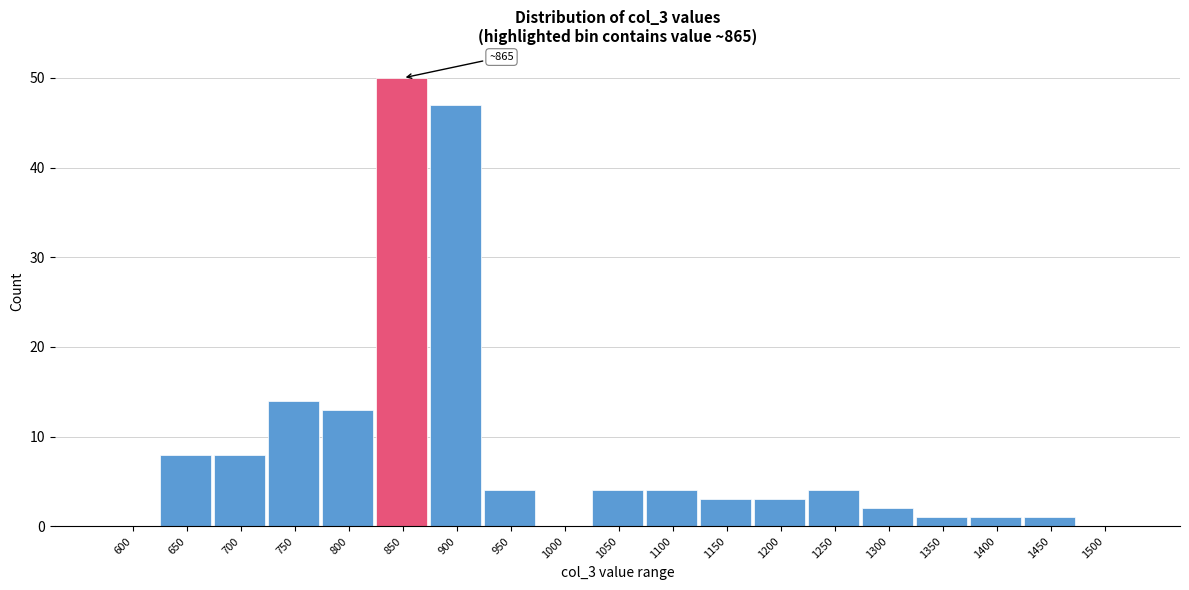

Reading right to left, what are all the values shown in this chart?

1500=0	1450=1	1400=1	1350=1	1300=2	1250=4	1200=3	1150=3	1100=4	1050=4	1000=0	950=4	900=47	850=50	800=13	750=14	700=8	650=8	600=0